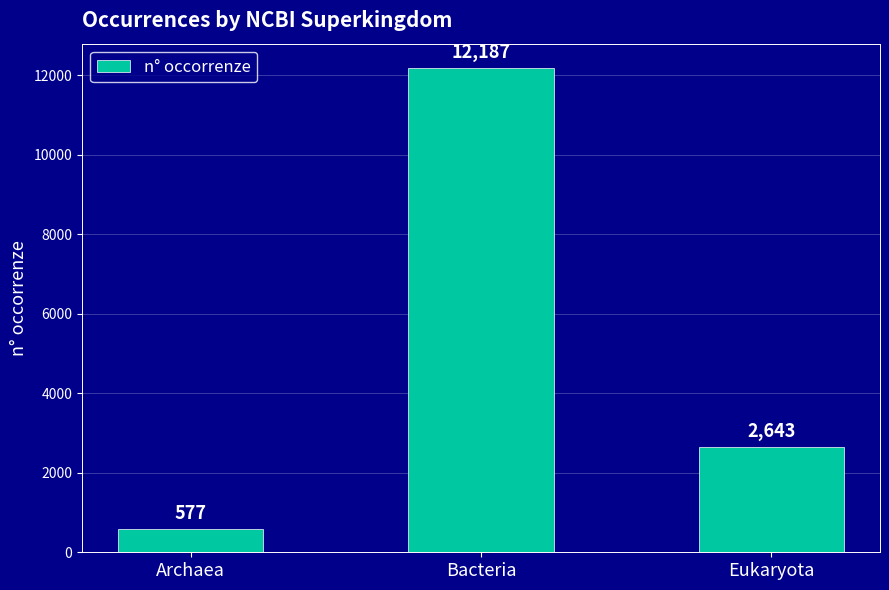

What value does the data have at Archaea, to the nearest 100?

600